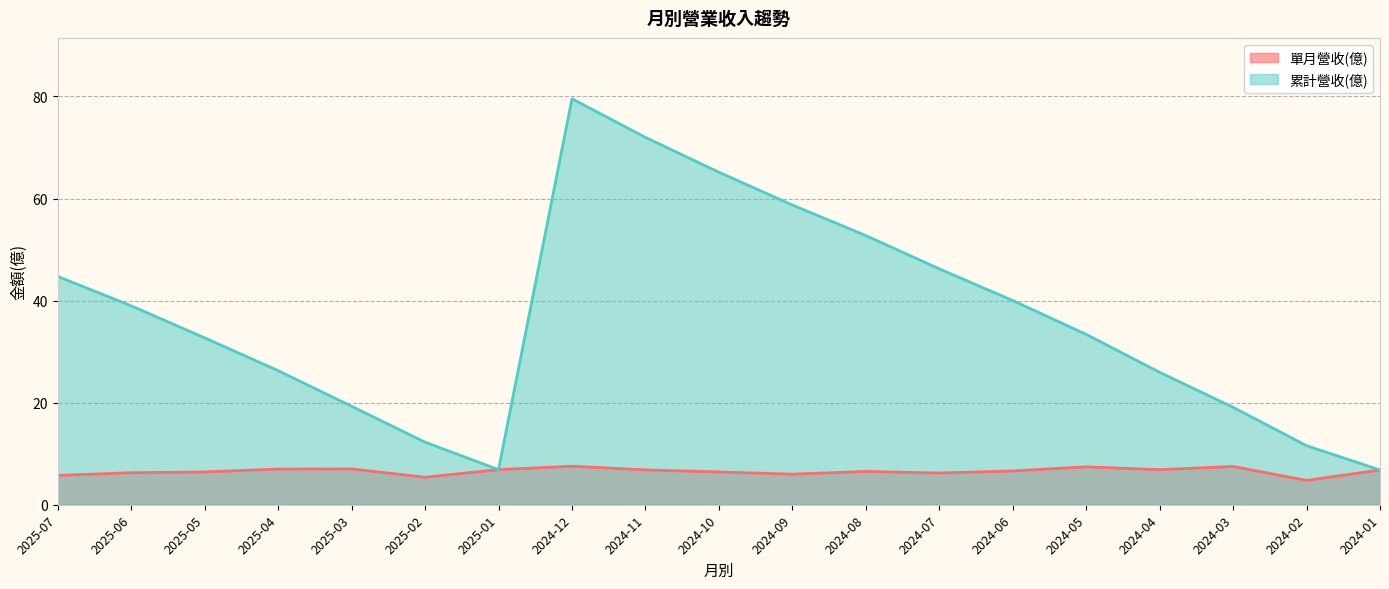

What value does the 單月營收(億) series have at 2025-02?

5.4